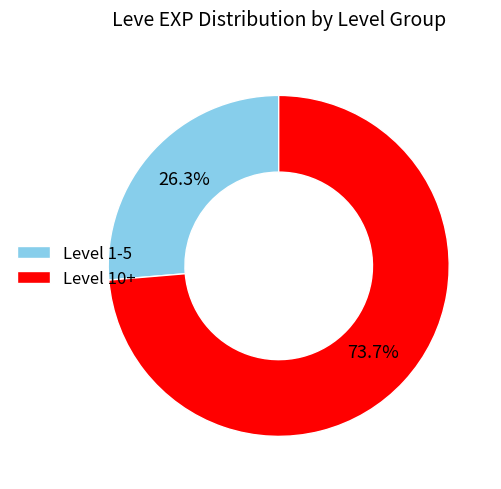

What is the smallest slice in the pie chart?

Level 1-5